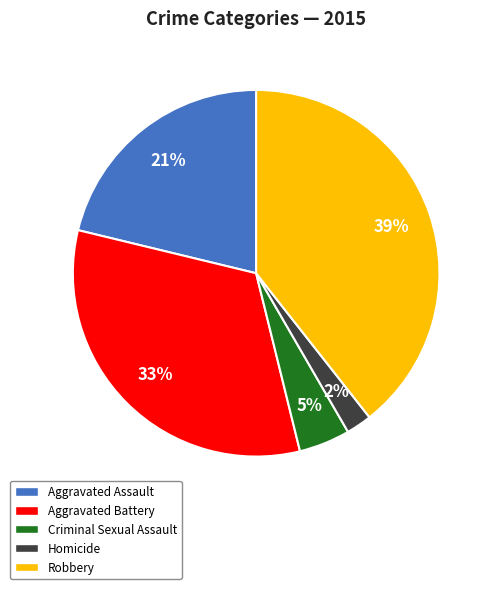

Count the number of slices in the pie.

5